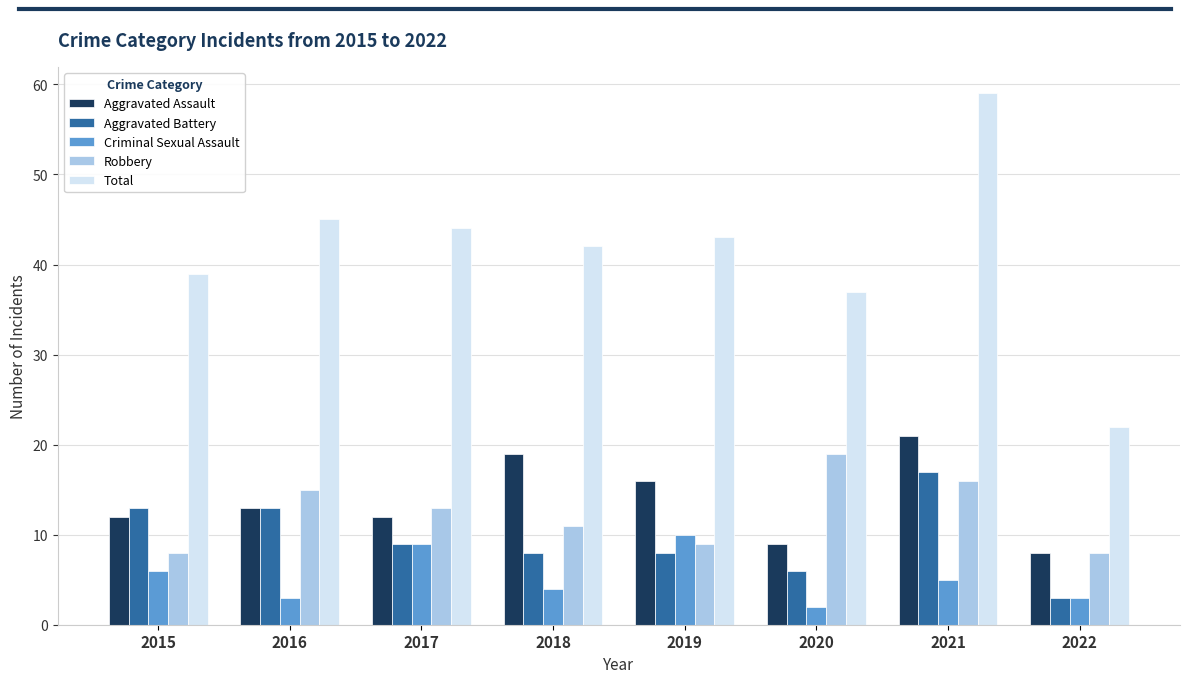

The Aggravated Battery series shows 8 at 2019. True or false?

True